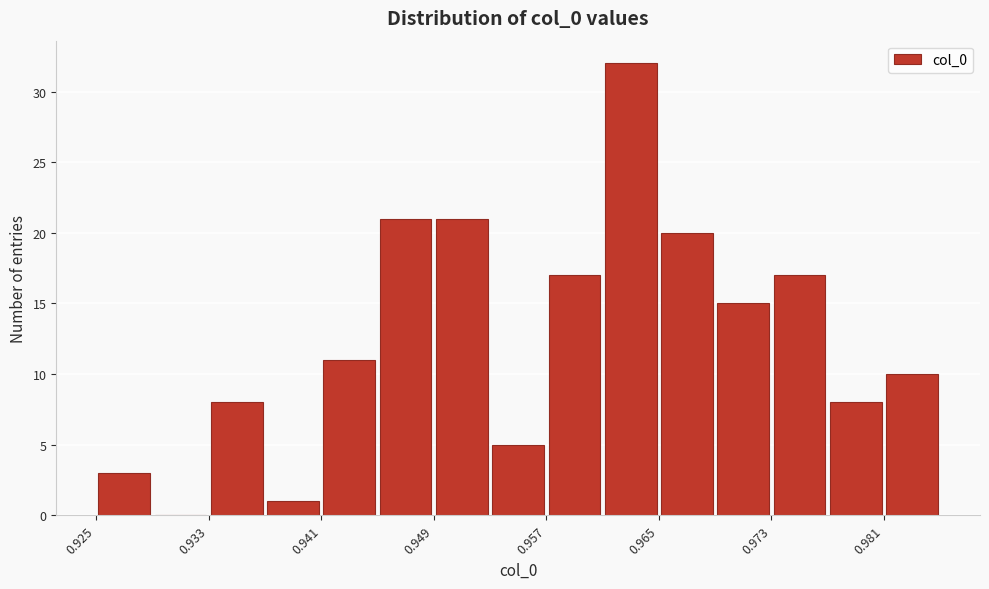

Reading left to right, transcribe this chart: for each bar, give the range it covers on the x-axis and its height. Neither the bar edges nor the heights are printed on the chart, so give them approximately, as read against the axes.

0.925 to 0.929: 3
0.929 to 0.933: 0
0.933 to 0.937: 8
0.937 to 0.941: 1
0.941 to 0.945: 11
0.945 to 0.949: 21
0.949 to 0.953: 21
0.953 to 0.957: 5
0.957 to 0.961: 17
0.961 to 0.965: 32
0.965 to 0.969: 20
0.969 to 0.973: 15
0.973 to 0.977: 17
0.977 to 0.981: 8
0.981 to 0.985: 10